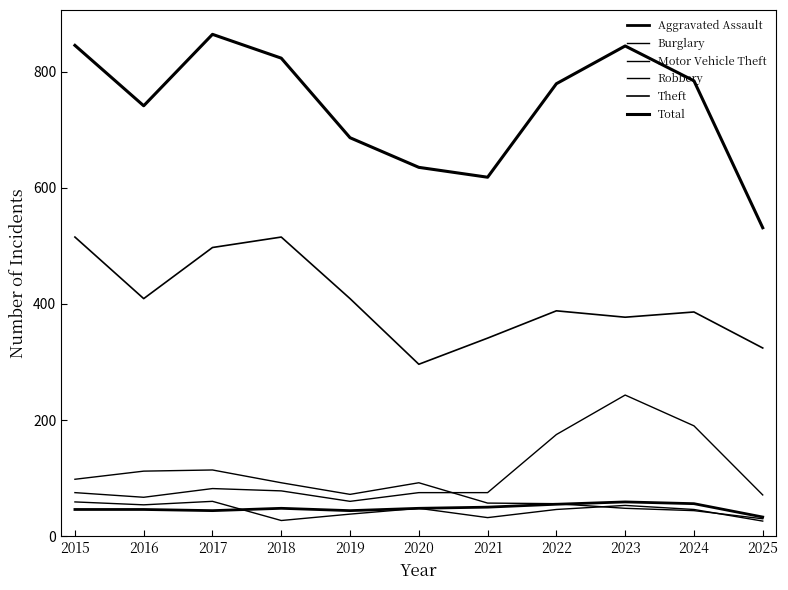

How many lines are shown in the chart?

6